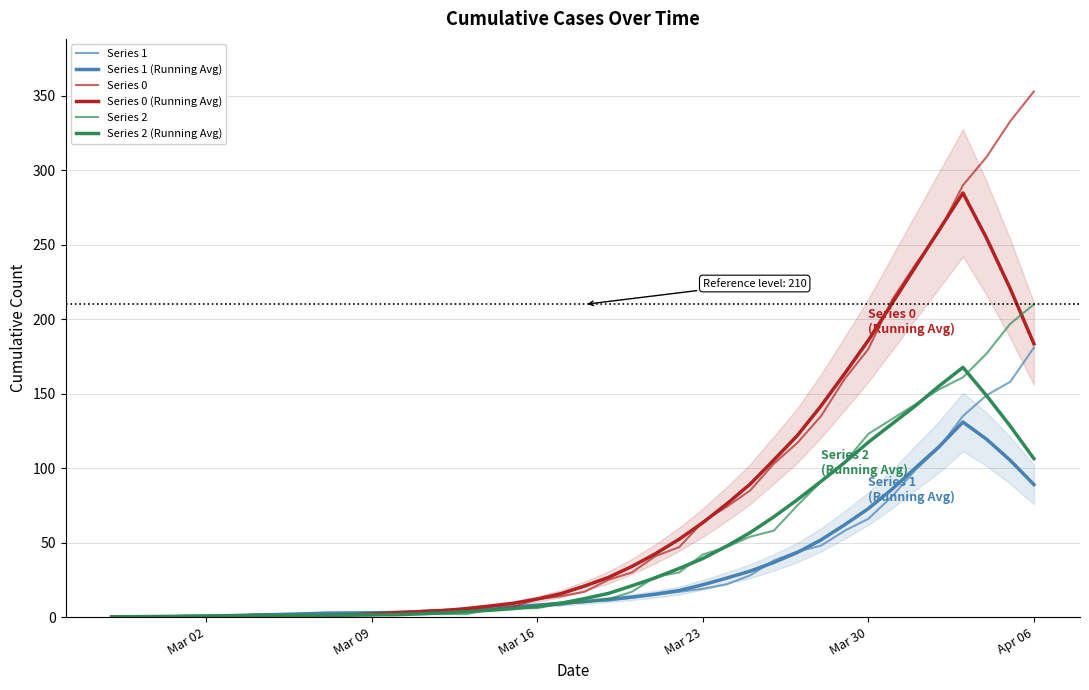

Reading left to right, transcribe all the data shown in this chart.

Series 1: 0.0	0.0	0.0	0.0	0.0	0.0	2.0	2.0	2.0	3.0	3.0	3.0	3.0	3.0	3.0	4.0	7.0	7.0	8.0	8.0	11.0	11.0	13.0	15.0	17.0	19.0	22.0	28.0	38.0	44.0	48.0	58.0	66.0	81.0	99.0	114.0	135.0	149.0	158.0	181.0
Series 1 (Running Avg): 0.0	0.0	0.0	0.3	0.6	0.9	1.3	1.7	2.1	2.6	2.7	2.9	3.1	3.7	4.3	5.0	5.7	6.9	8.0	9.3	10.4	11.9	13.4	15.4	17.9	21.7	26.1	30.9	36.7	43.4	51.9	62.0	72.9	85.9	100.3	114.6	131.0	119.4	105.3	89.0
Series 0: 0.0	0.0	0.0	0.0	0.0	0.0	0.0	0.0	0.0	0.0	2.0	2.0	2.0	4.0	5.0	5.0	5.0	7.0	12.0	14.0	17.0	25.0	30.0	41.0	47.0	64.0	74.0	85.0	103.0	117.0	135.0	160.0	180.0	213.0	237.0	259.0	290.0	309.0	333.0	353.0
Series 0 (Running Avg): 0.0	0.0	0.0	0.0	0.0	0.0	0.0	0.3	0.6	0.9	1.4	2.1	2.9	3.6	4.3	5.7	7.4	9.3	12.1	15.7	20.9	26.6	34.0	42.6	52.3	63.4	75.9	89.3	105.4	122.0	141.9	163.6	185.9	210.6	235.4	260.1	284.9	254.4	220.6	183.6
Series 2: 0.0	0.0	0.0	1.0	1.0	1.0	1.0	1.0	2.0	1.0	1.0	1.0	2.0	2.0	2.0	2.0	5.0	6.0	6.0	9.0	10.0	12.0	17.0	27.0	30.0	42.0	47.0	54.0	58.0	75.0	91.0	104.0	123.0	133.0	143.0	153.0	161.0	177.0	197.0	210.0
Series 2 (Running Avg): 0.1	0.3	0.4	0.6	0.7	1.0	1.1	1.1	1.1	1.3	1.4	1.6	1.6	2.1	2.9	3.6	4.6	5.7	7.1	9.3	12.4	15.9	21.0	26.4	32.7	39.3	47.6	56.7	67.3	78.9	91.1	103.9	117.4	129.7	142.0	155.3	167.7	148.7	128.3	106.4